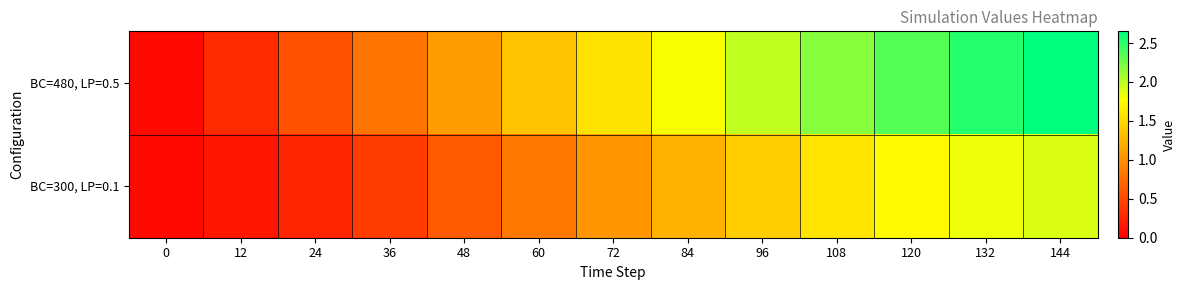

Reading left to right, transcribe all the data shown in this chart.

BC=480, LP=0.5: 0=0.1	12=0.3	24=0.6	36=0.8	48=1.1	60=1.4	72=1.6	84=1.8	96=2.0	108=2.2	120=2.4	132=2.5	144=2.6
BC=300, LP=0.1: 0=0.1	12=0.1	24=0.3	36=0.4	48=0.6	60=0.8	72=1.0	84=1.2	96=1.4	108=1.6	120=1.7	132=1.8	144=1.9